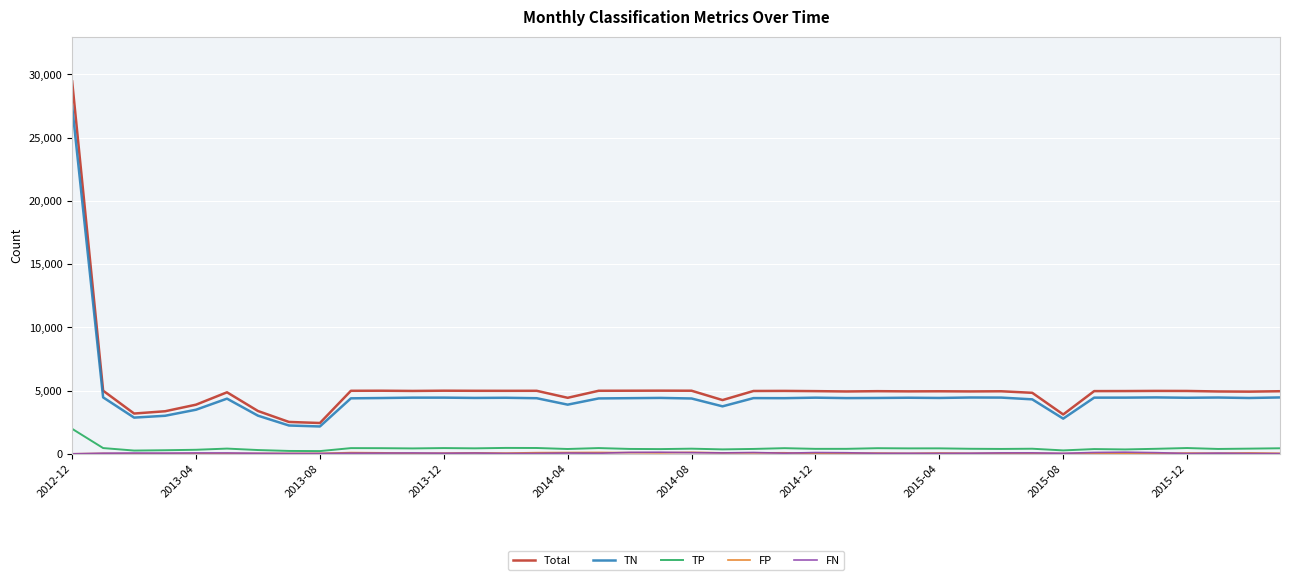

Does the chart display data point markers on the line(s)?

No